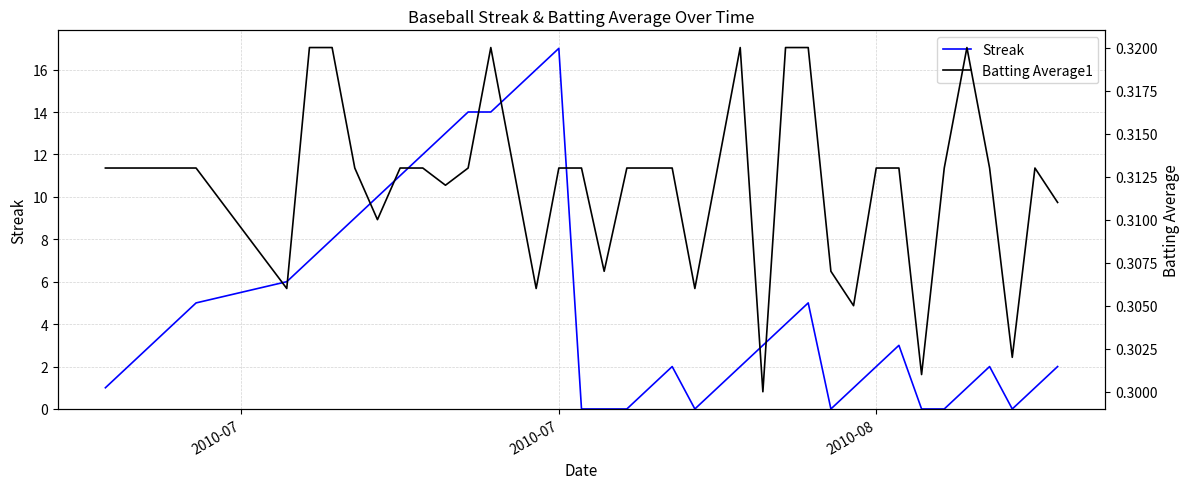

Is it true that Streak equals 3.1 at 4?

False